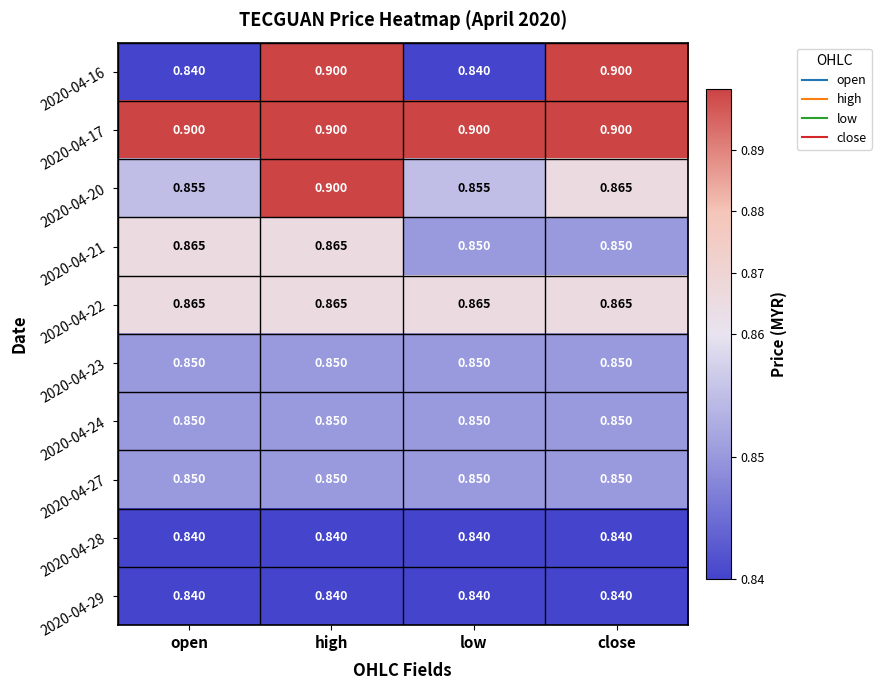

How many series are shown in this chart?

10